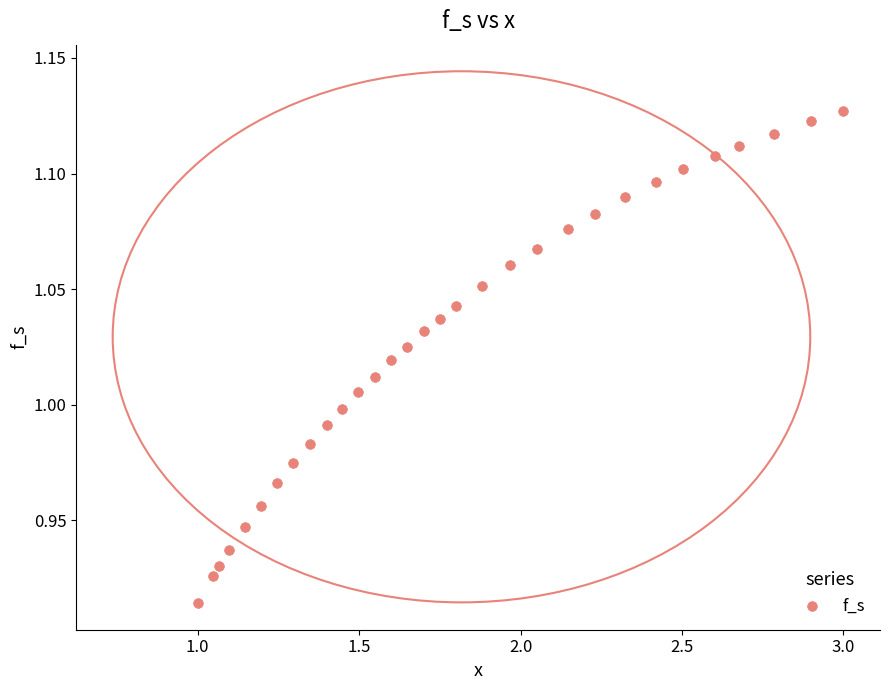

What is the range of X values (max minus min)?

2.0